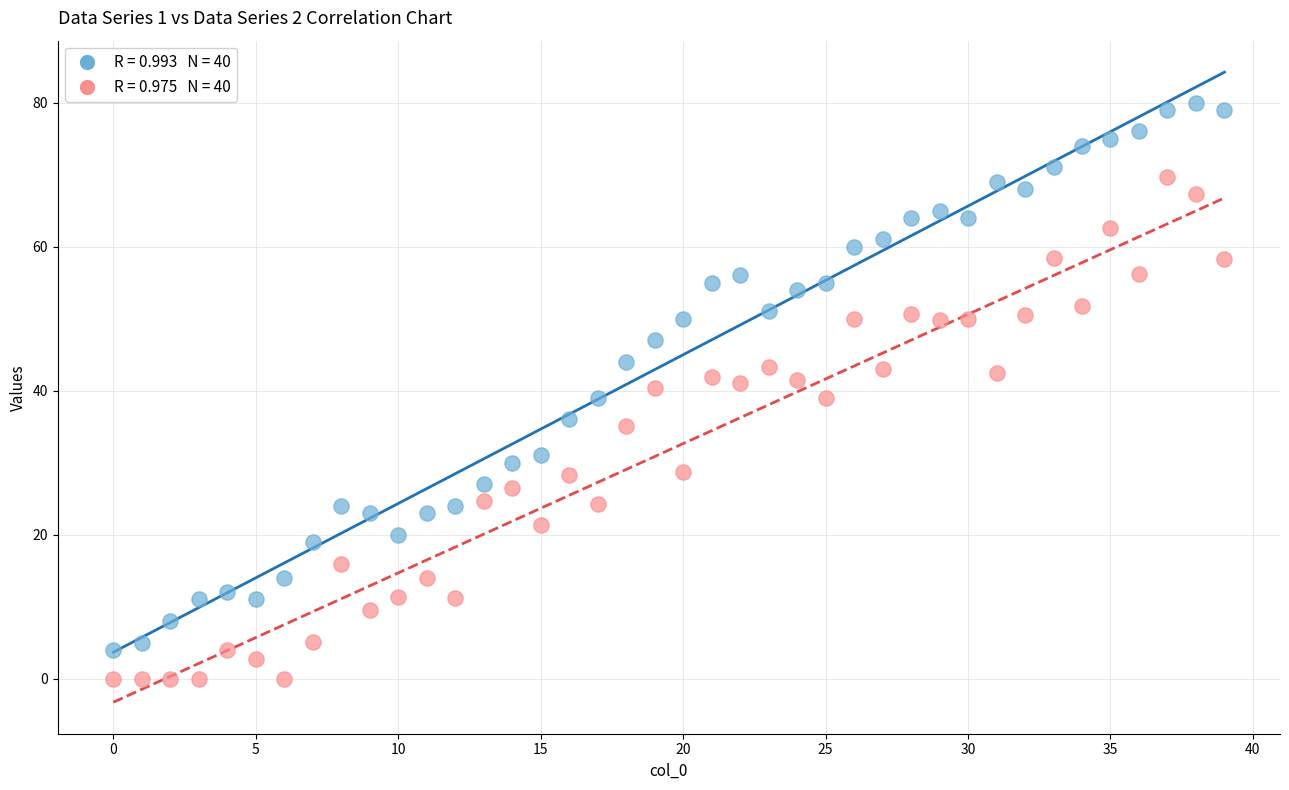

Across all data points, what is the range of Y values (max minus min)?

80.0